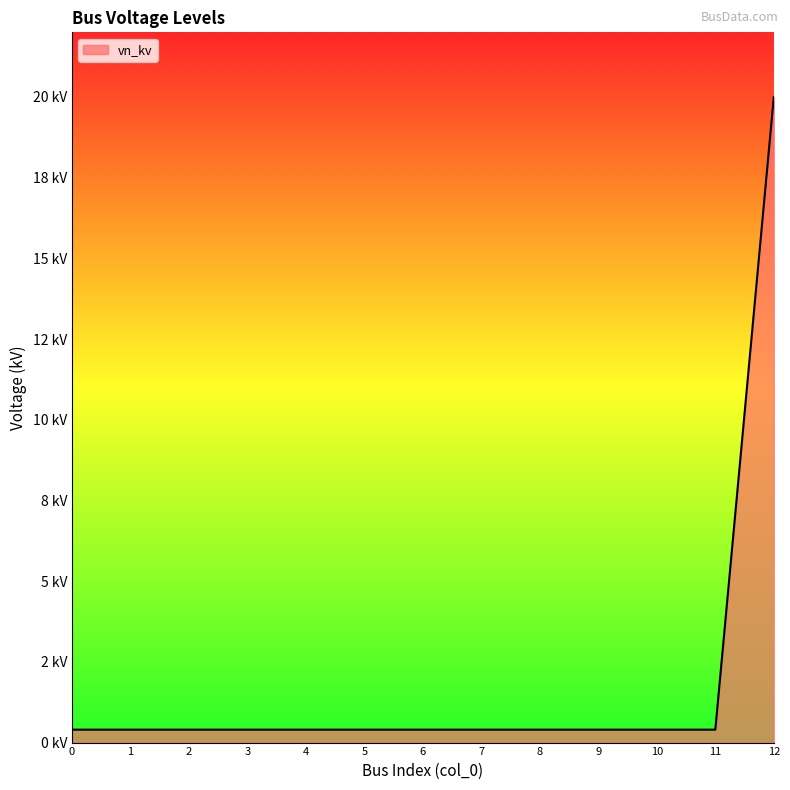

Does the chart display data point markers on the line(s)?

No